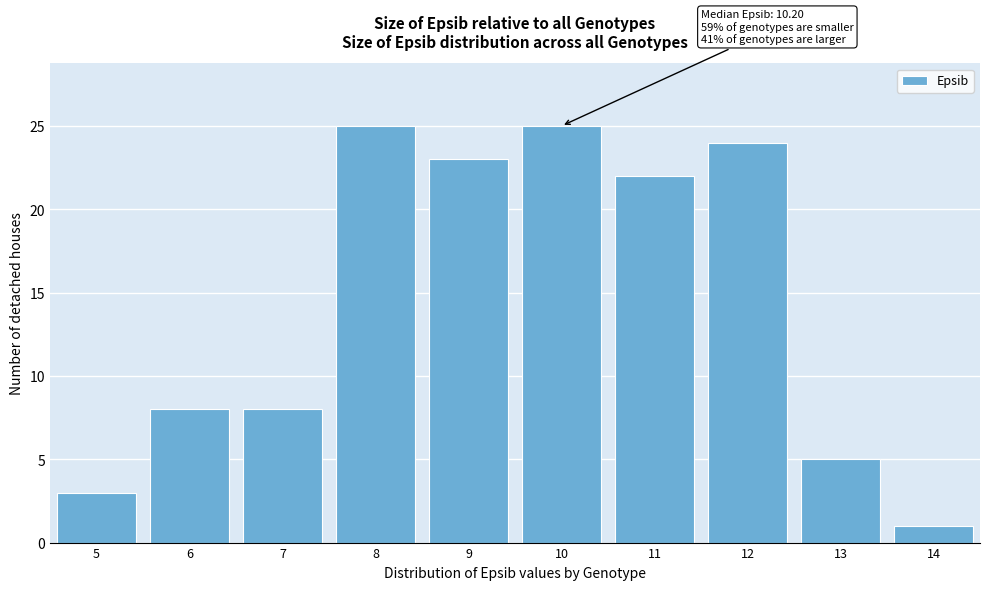

Reading left to right, transcribe all the data shown in this chart.

5=3	6=8	7=8	8=25	9=23	10=25	11=22	12=24	13=5	14=1